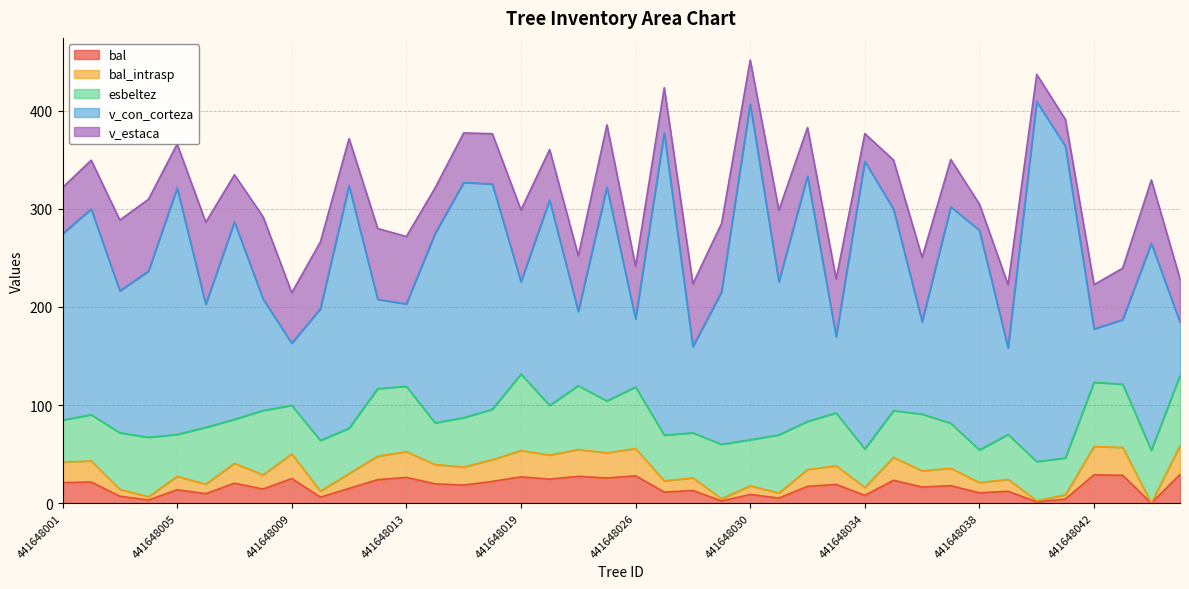

Where is bal_intrasp nearest to the value 14?

441648005